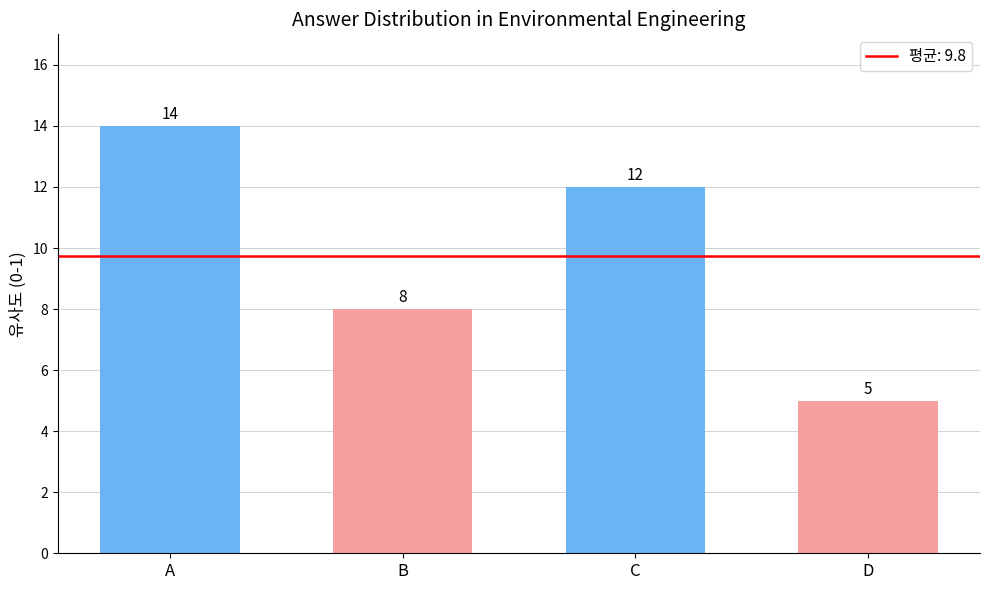

Which category has the highest value across all series?

A